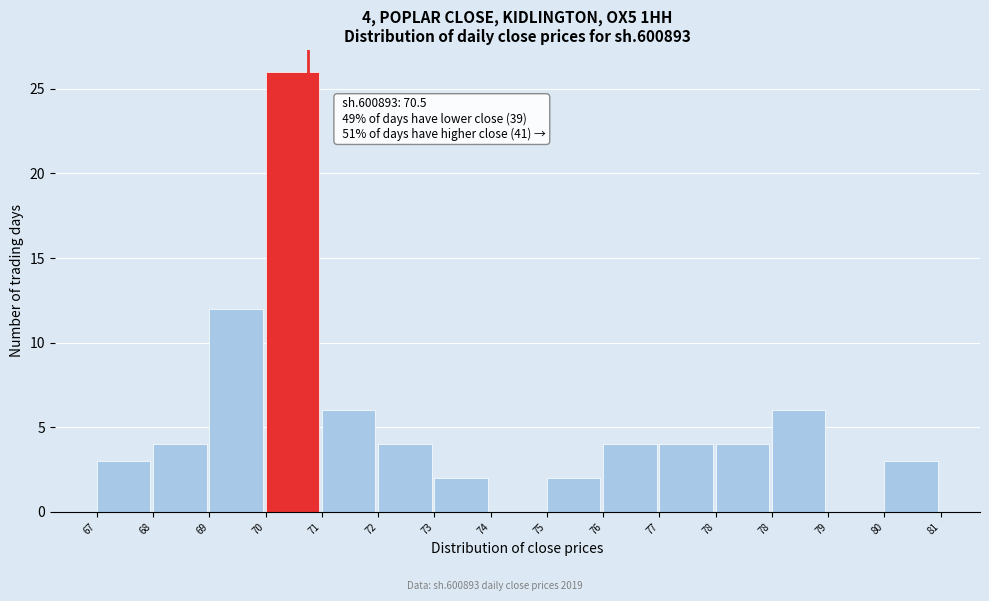

Are the bars horizontal?

No